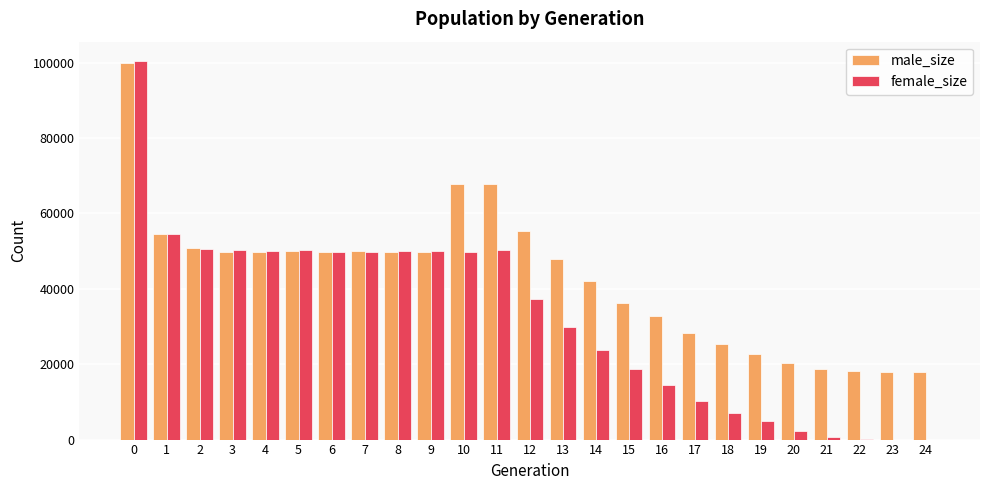

What is the maximum value for male_size?

100015